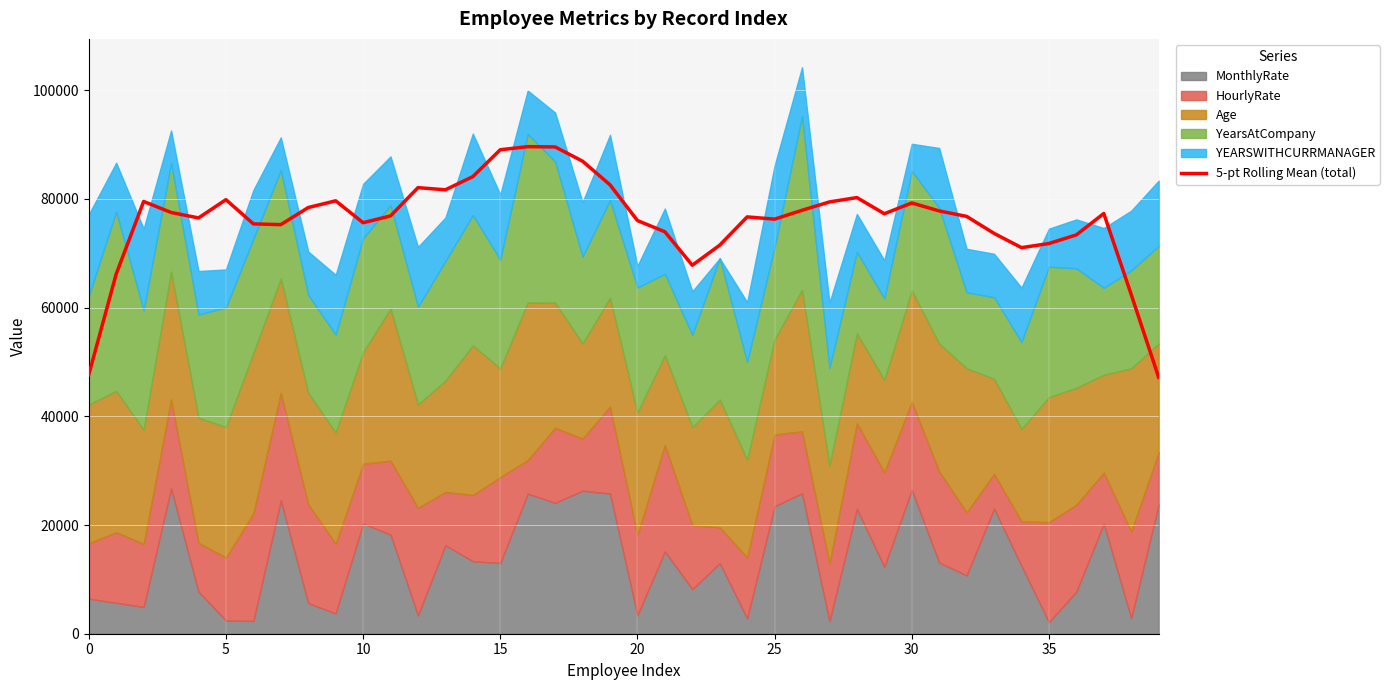

What is the label of the 11th point from the right?

29